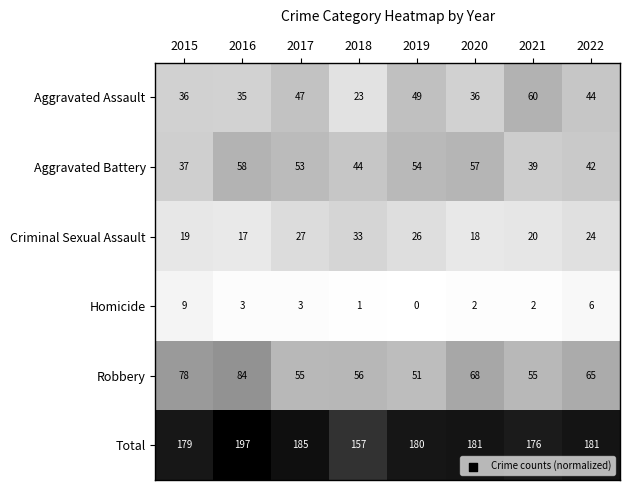

What is the greatest value displayed?

197